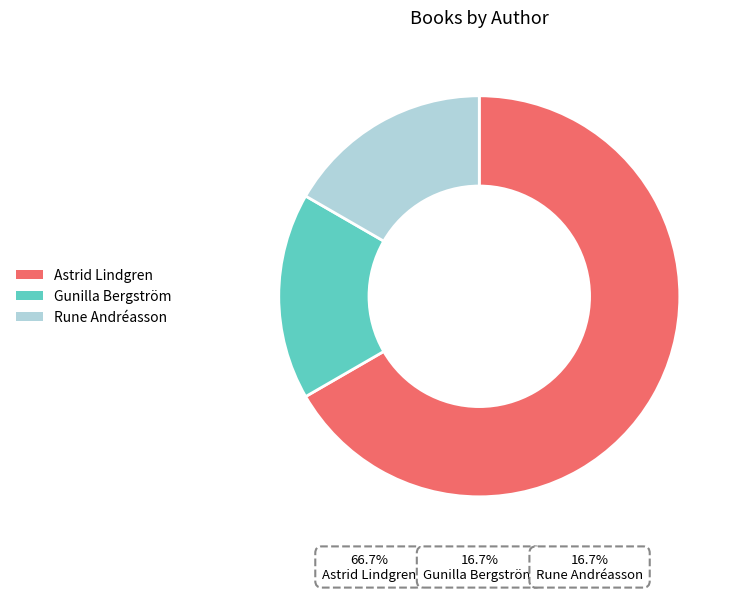

Is Astrid Lindgren the majority of the pie?

Yes